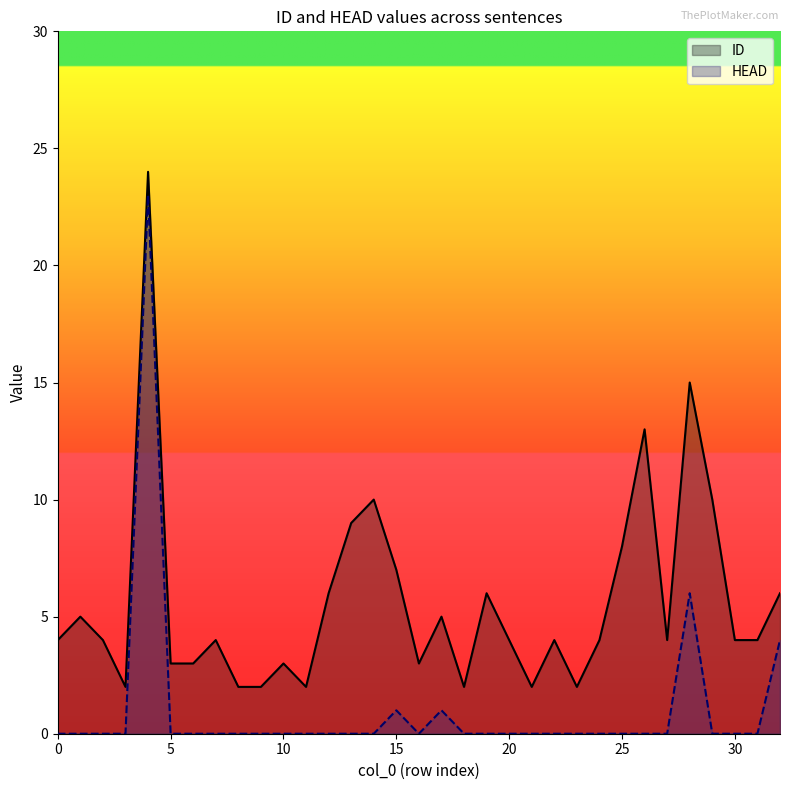

At how many categories does at least one series exceed 16?

1